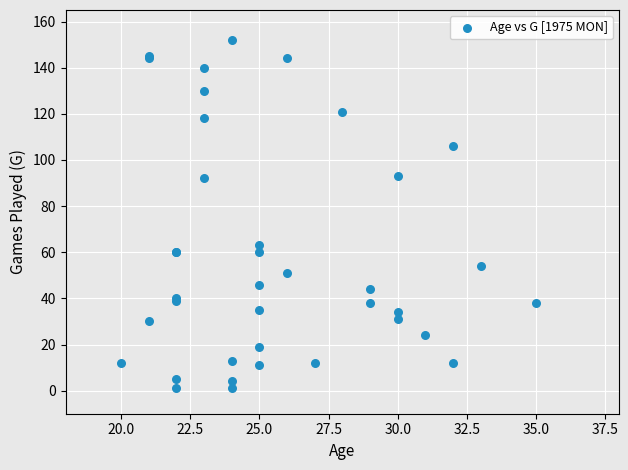

What Y value in the scatter plot is closest to 76?

63